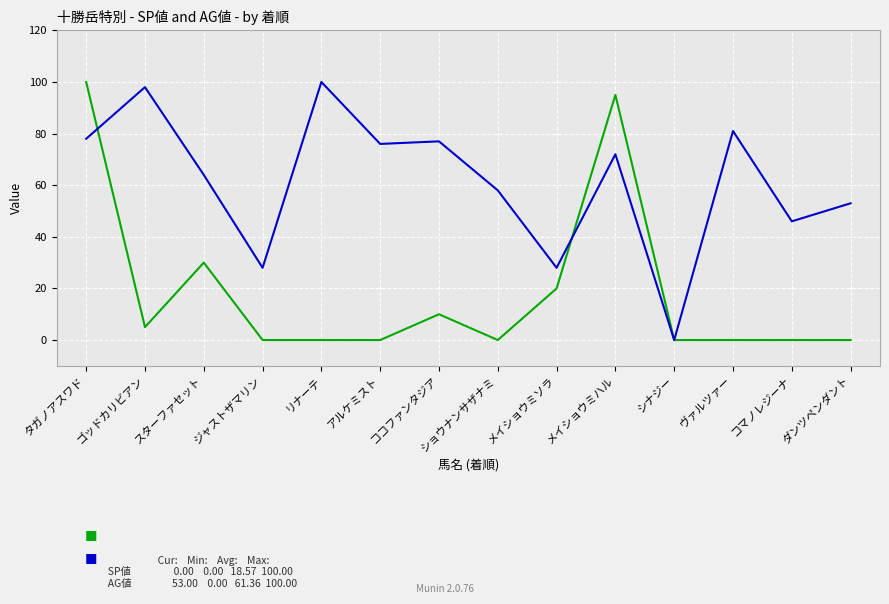

At which category is the sum across all series the highest?

タガノアスワド